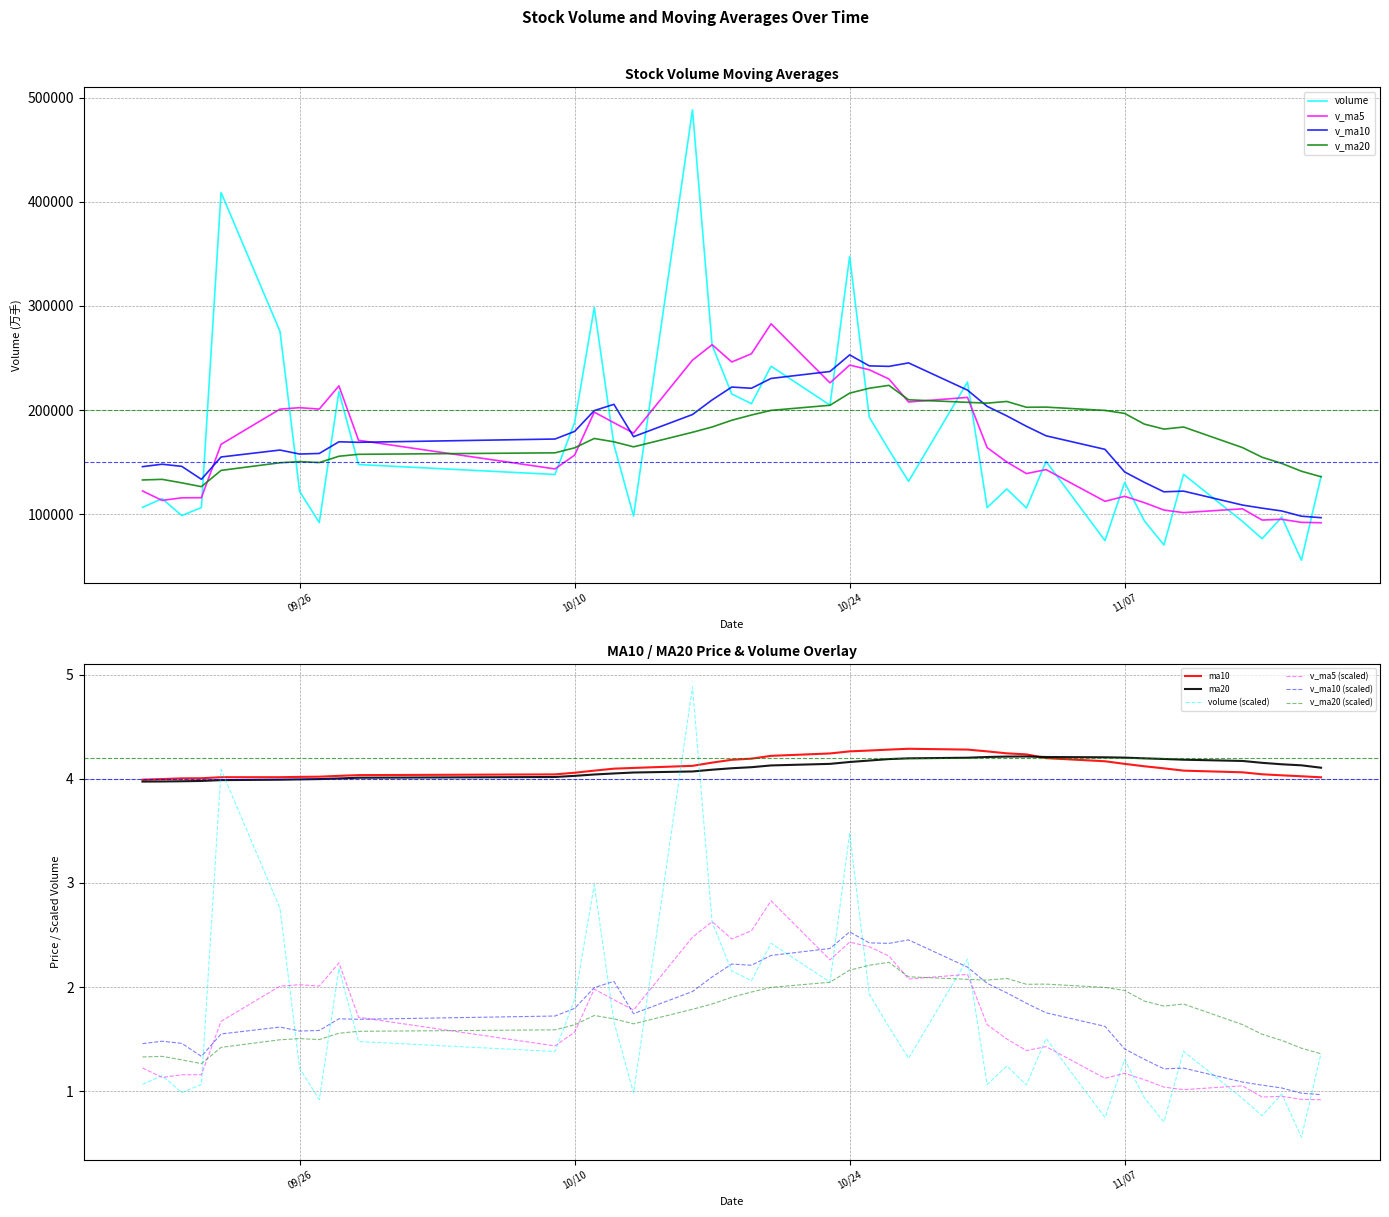

Which has a higher value, 28 or 26?

28